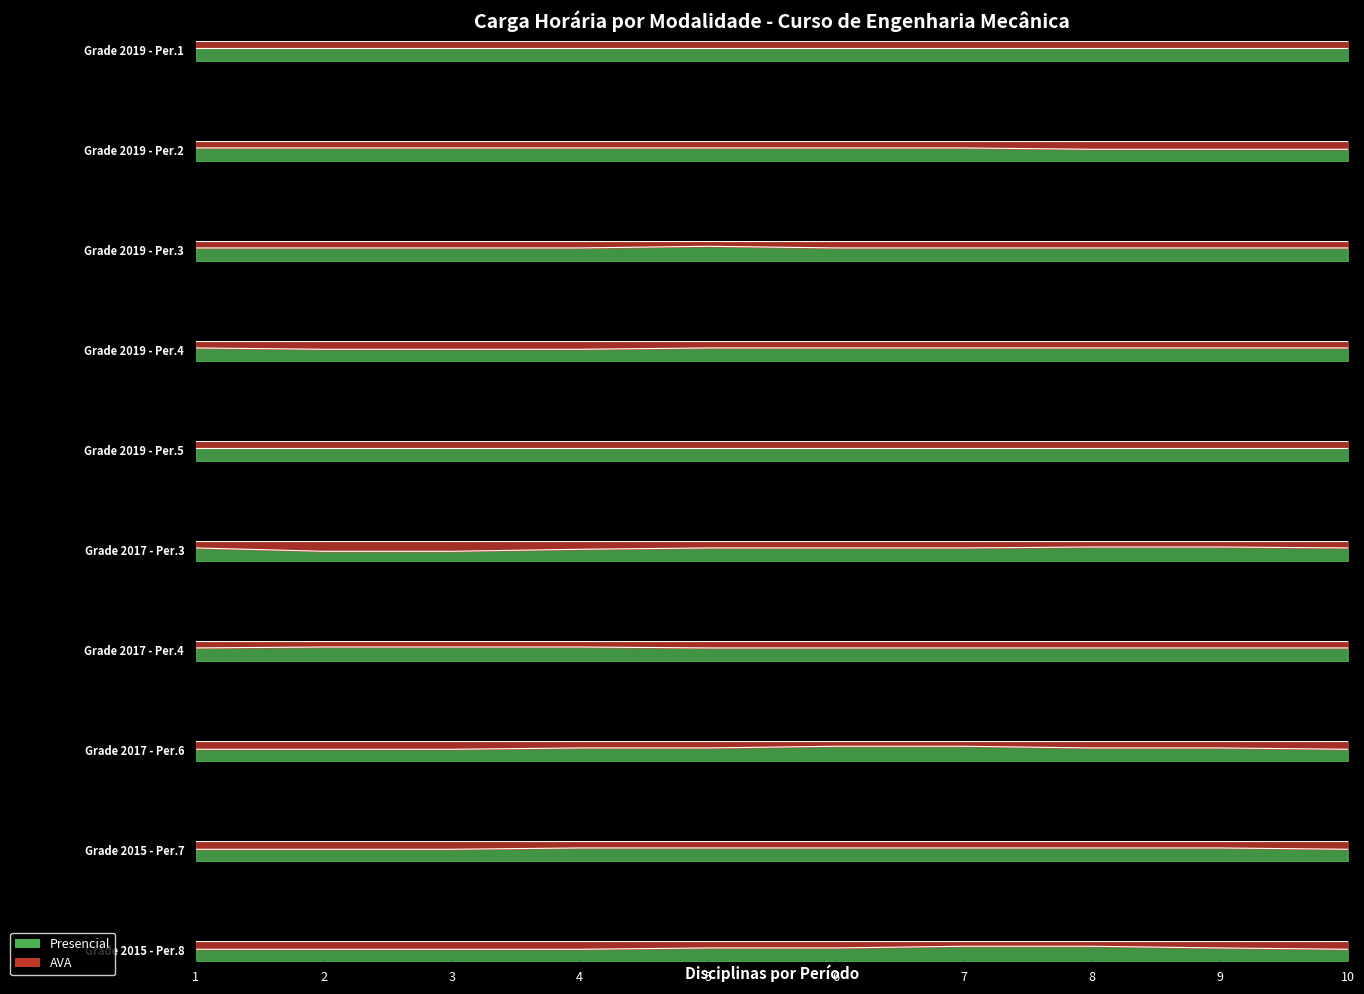

Rank the categories by AVA value from lowest to highest.

1, 2, 3, 4, 5, 6, 7, 8, 9, 10